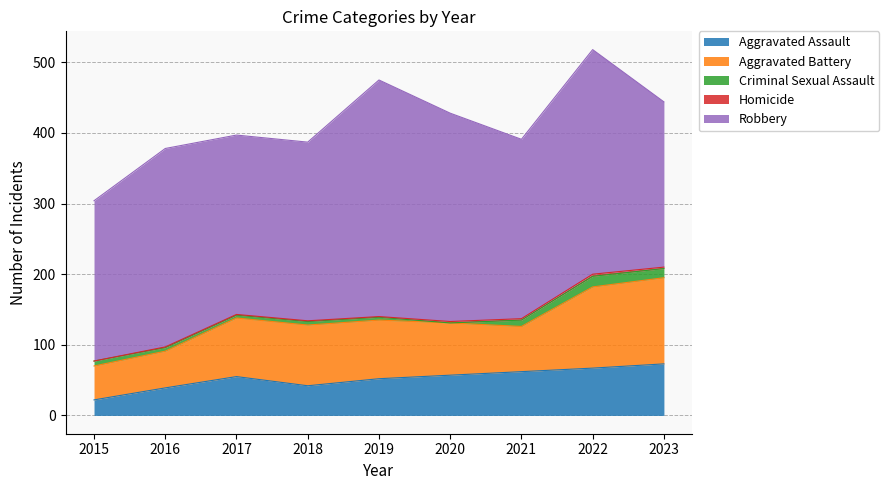

At which label is Criminal Sexual Assault closest to 7?

2015